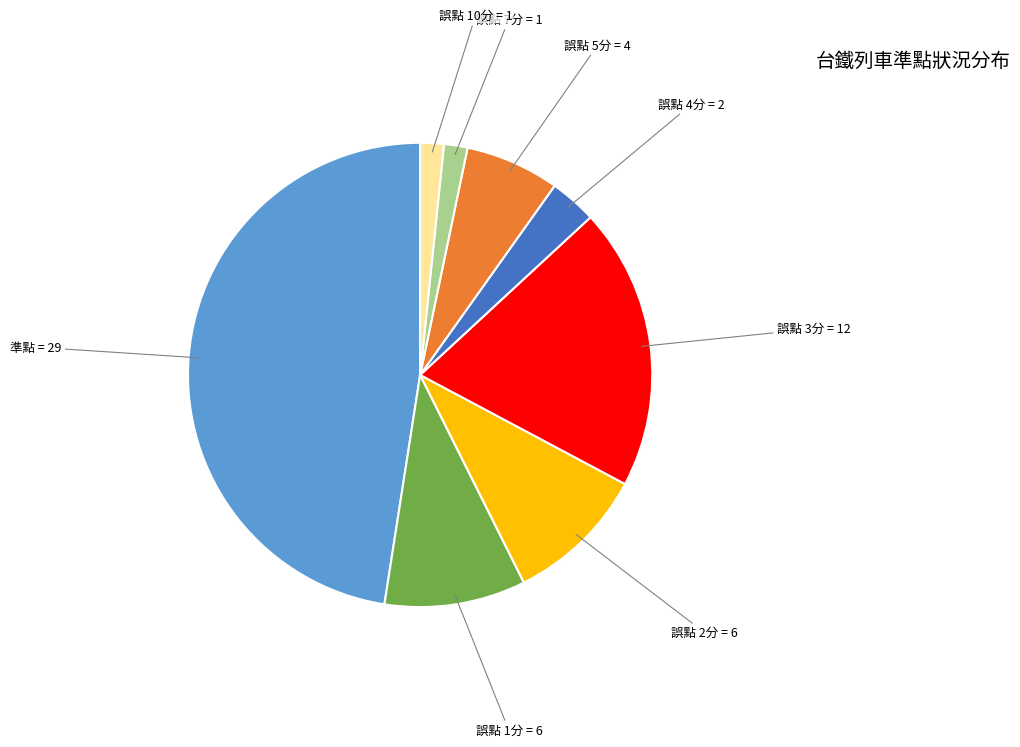

What is the largest slice in the pie chart?

準點